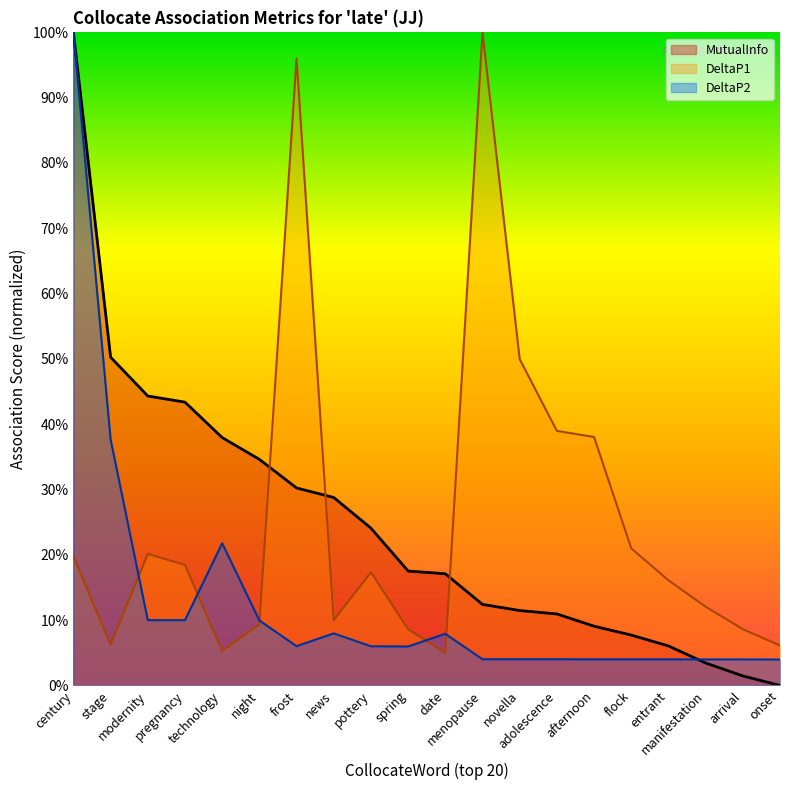

Which category has the lowest value across all series?

onset